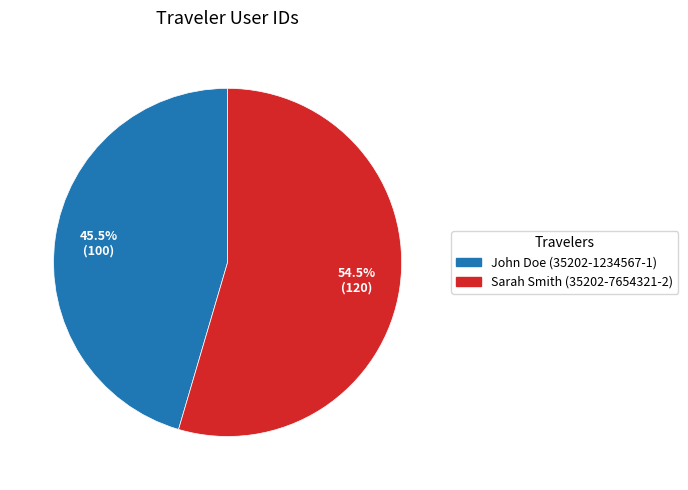

To the nearest percent, what is the average slice percentage?

50%